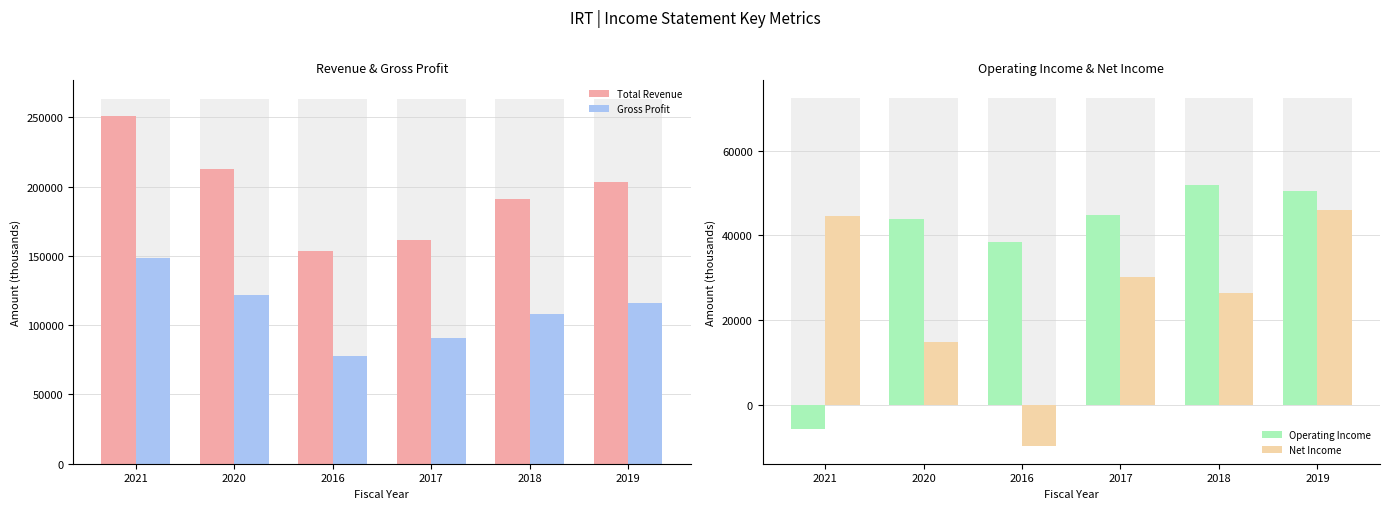

What is the average value of the Gross Profit series?

110300